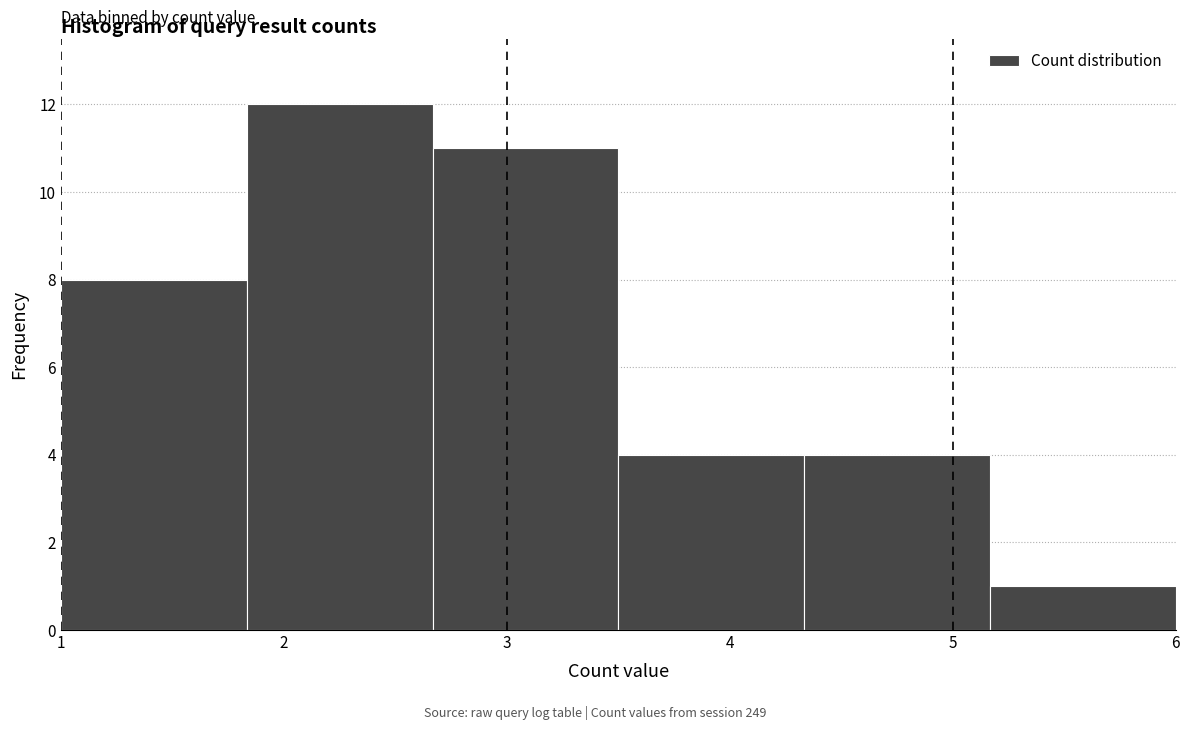

Reading left to right, list every bar in this chart as the range it spans on the x-axis followed by its height. Neither the bar edges nor the heights are printed on the chart, so give them approximately, as read against the axes.

1.0 to 1.8: 8
1.8 to 2.7: 12
2.7 to 3.5: 11
3.5 to 4.3: 4
4.3 to 5.2: 4
5.2 to 6.0: 1